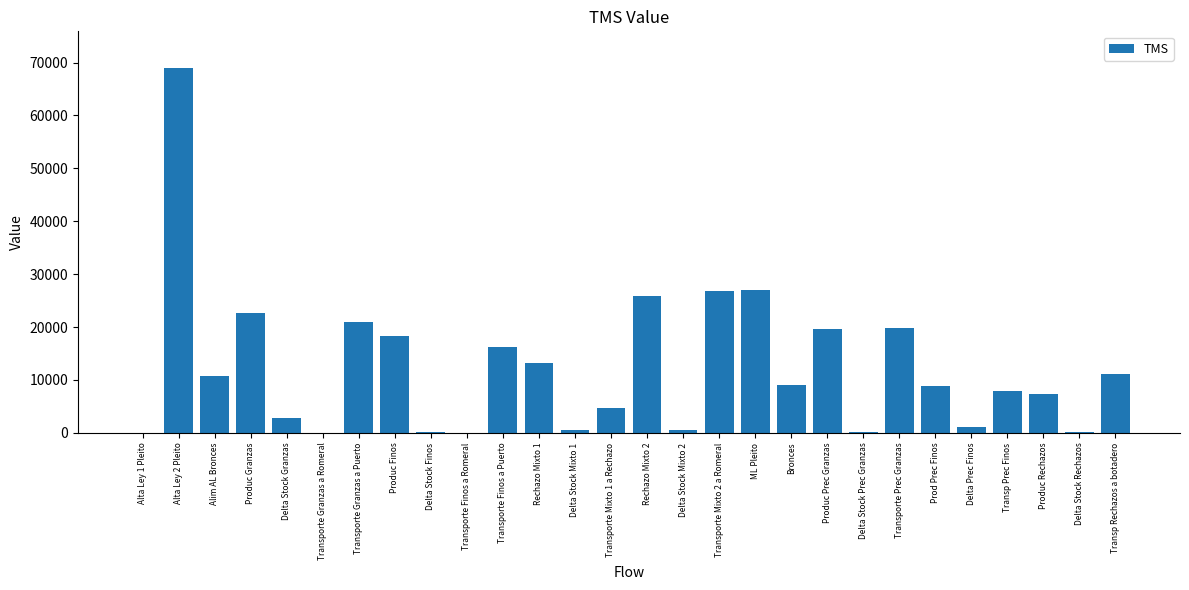

What is the sum of all values?

344411.2